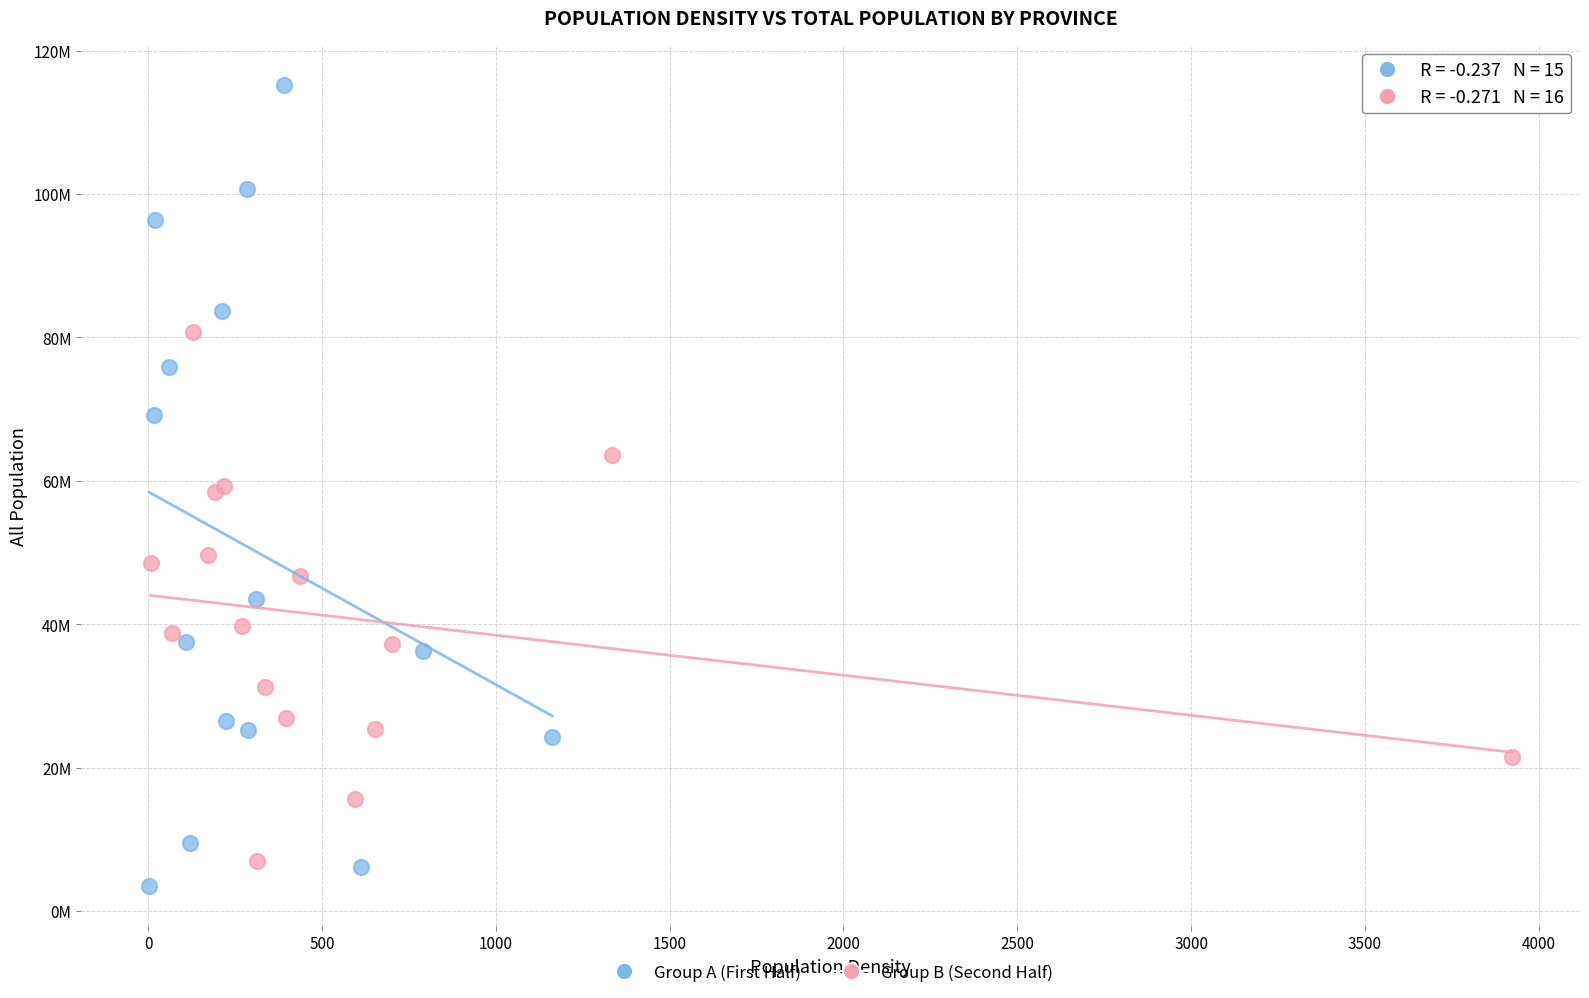

Which series has the widest spread of Y values?

Group A (First Half)